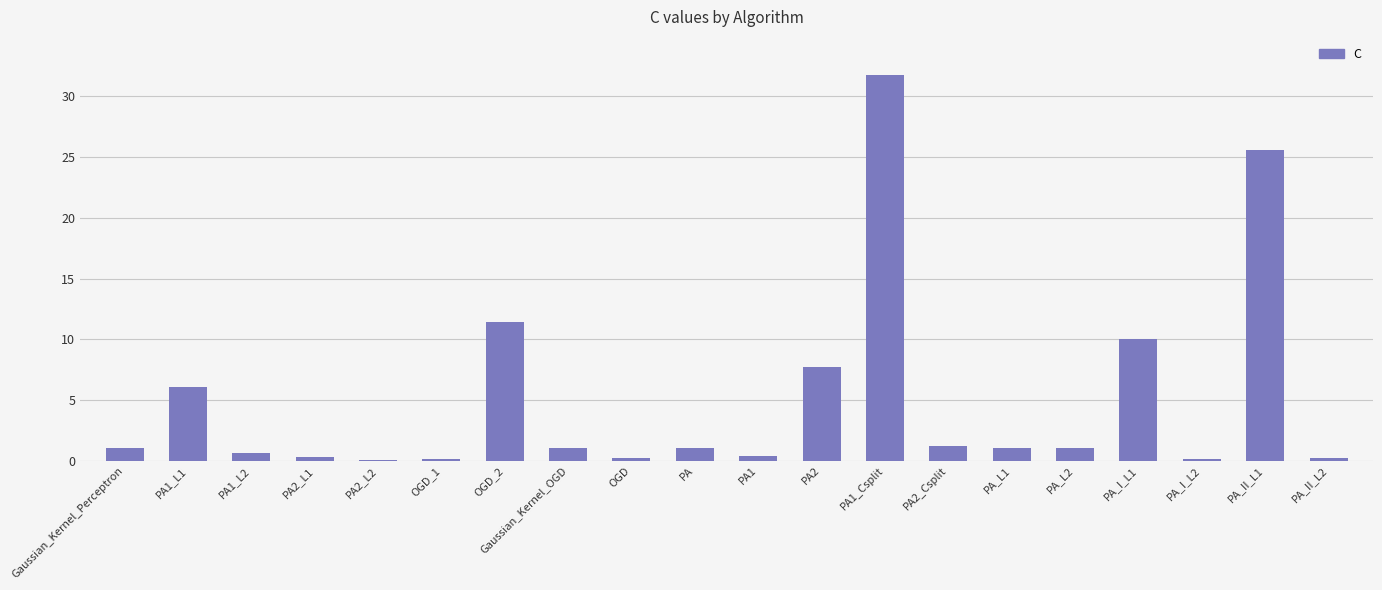

What is the greatest value displayed?

31.7